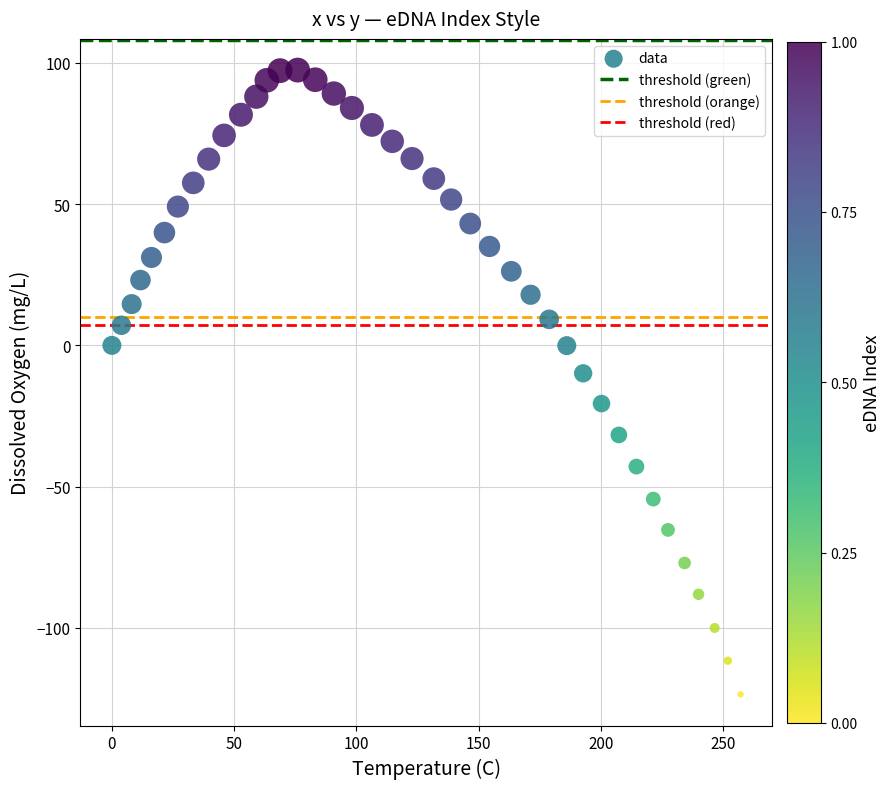

What Y value in the scatter plot is closest to -13?

-9.9